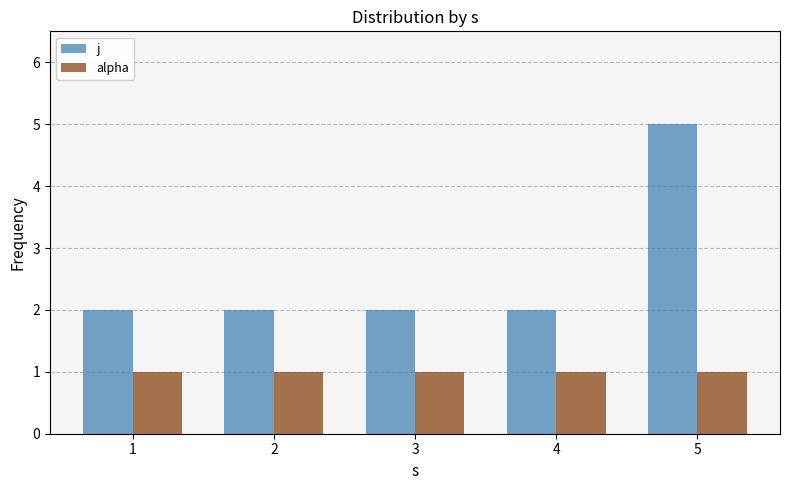

What is the average value of the alpha series?

1